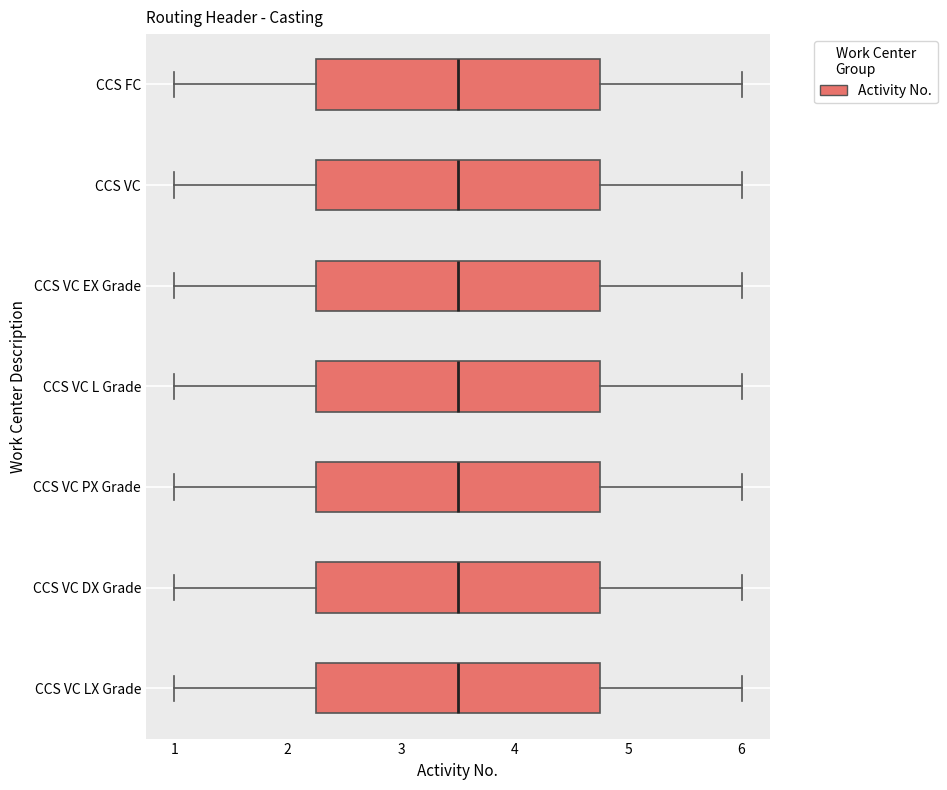

Reading bottom to top, transcribe this box plot: for each box, give where its median line is, the range the box spans, and where its two whiskers end, as read against the x-axis. The values are not printed on the chart, so give them approximately, as read against the axis.

CCS VC LX Grade: median 3.5, box 2.3 to 4.8, whiskers 1.0 to 6.0
CCS VC DX Grade: median 3.5, box 2.3 to 4.8, whiskers 1.0 to 6.0
CCS VC PX Grade: median 3.5, box 2.3 to 4.8, whiskers 1.0 to 6.0
CCS VC L Grade: median 3.5, box 2.3 to 4.8, whiskers 1.0 to 6.0
CCS VC EX Grade: median 3.5, box 2.3 to 4.8, whiskers 1.0 to 6.0
CCS VC: median 3.5, box 2.3 to 4.8, whiskers 1.0 to 6.0
CCS FC: median 3.5, box 2.3 to 4.8, whiskers 1.0 to 6.0